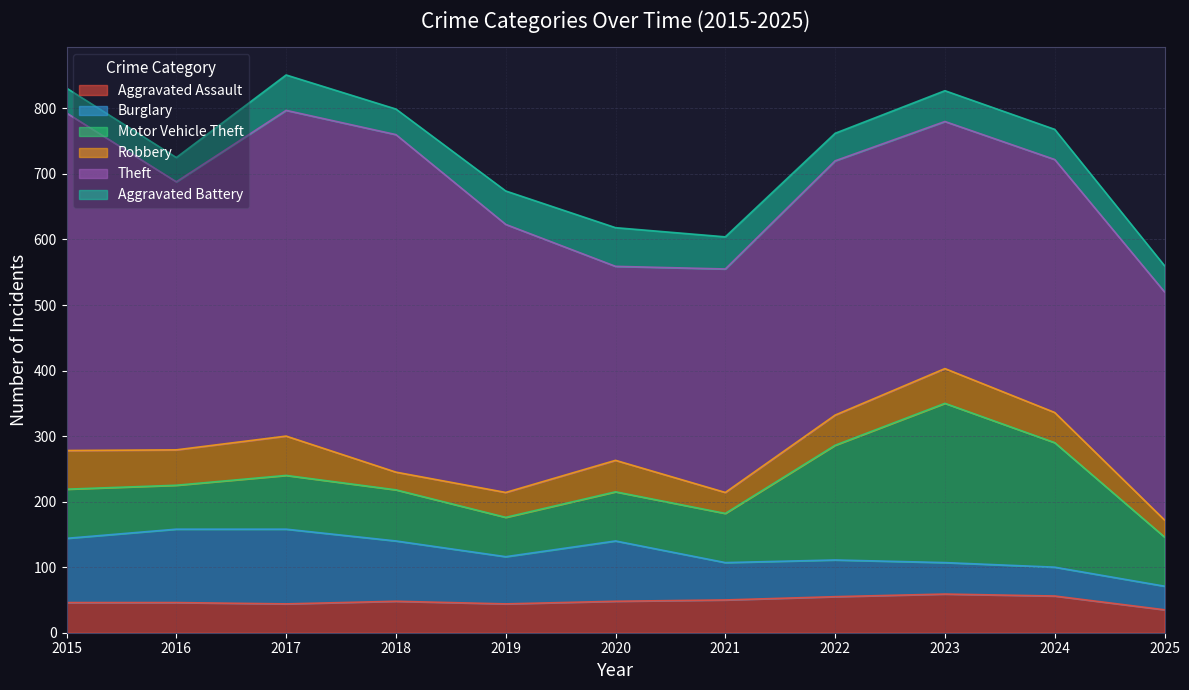

What is the sum of the Robbery values at 2025 and 2022?

72